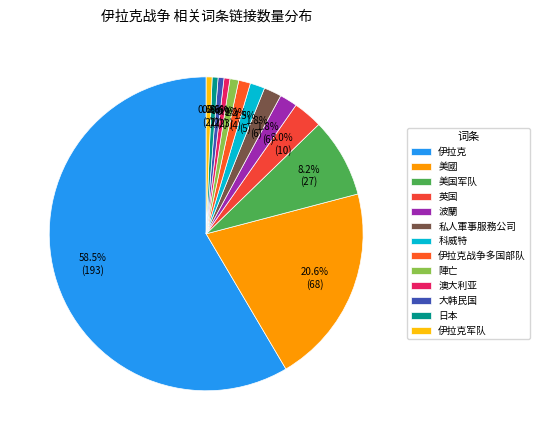

To the nearest percent, what percentage of the pie is 英国?

3%